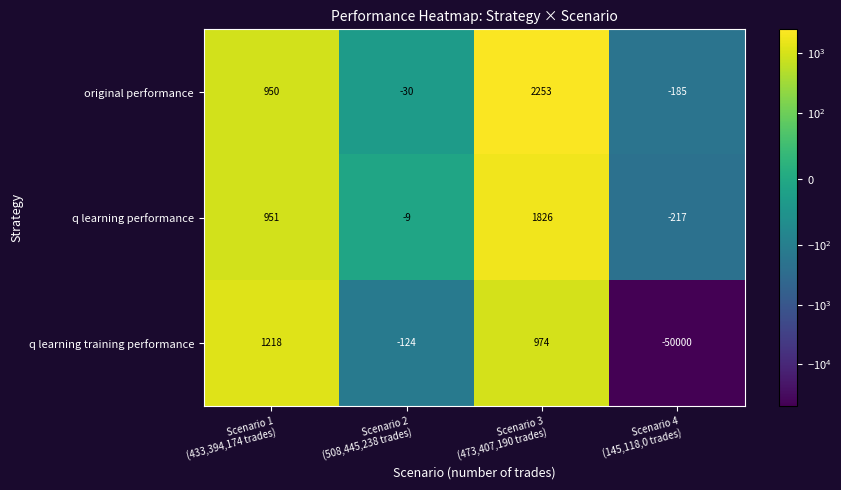

Reading left to right, list all the values displayed in this chart.

original performance: 950	-30	2253	-185
q learning performance: 951	-9	1826	-217
q learning training performance: 1218	-124	974	-50000